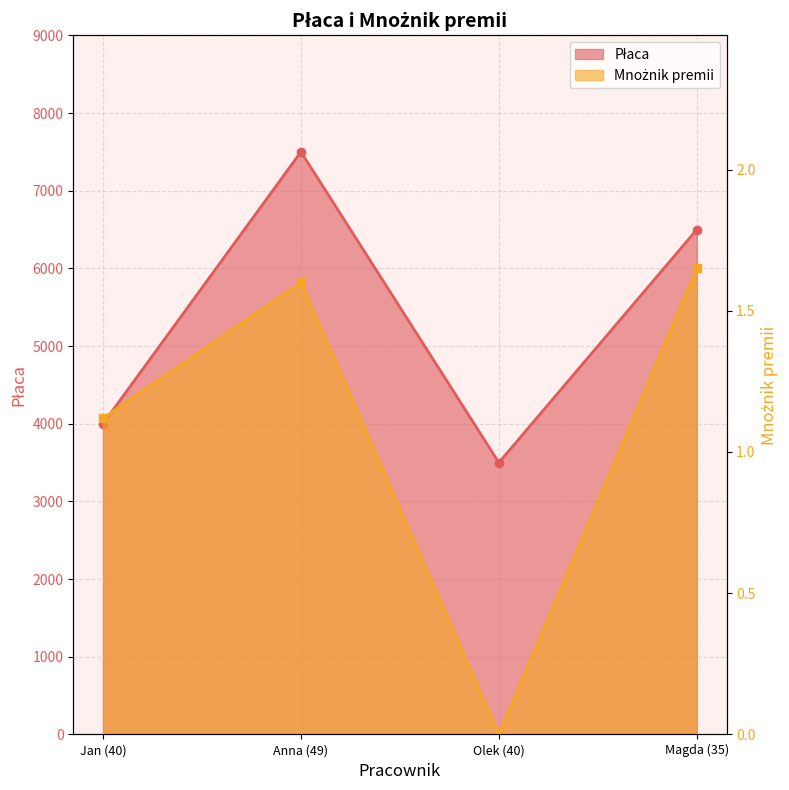

Which series has the widest spread of values?

Płaca